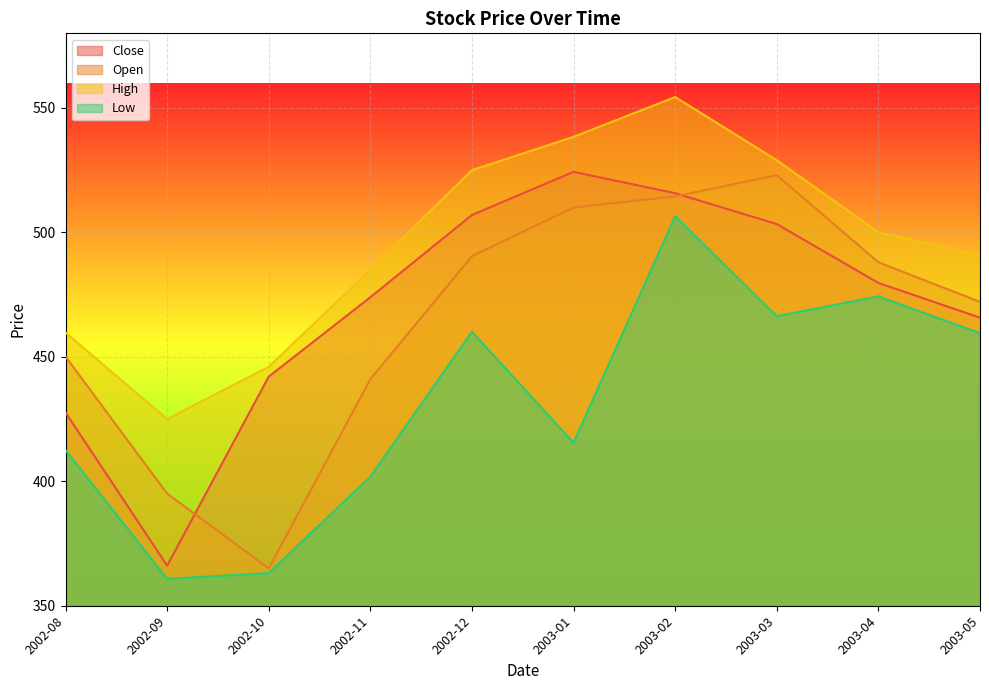

True or false: Low has a value of 856.6 at 2004-01.

False